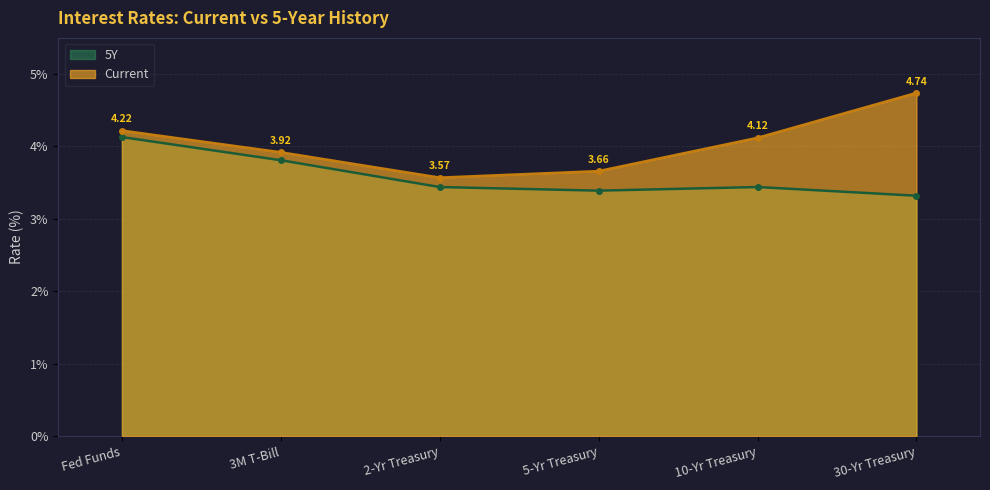

True or false: 5Y and Current intersect in this chart.

False